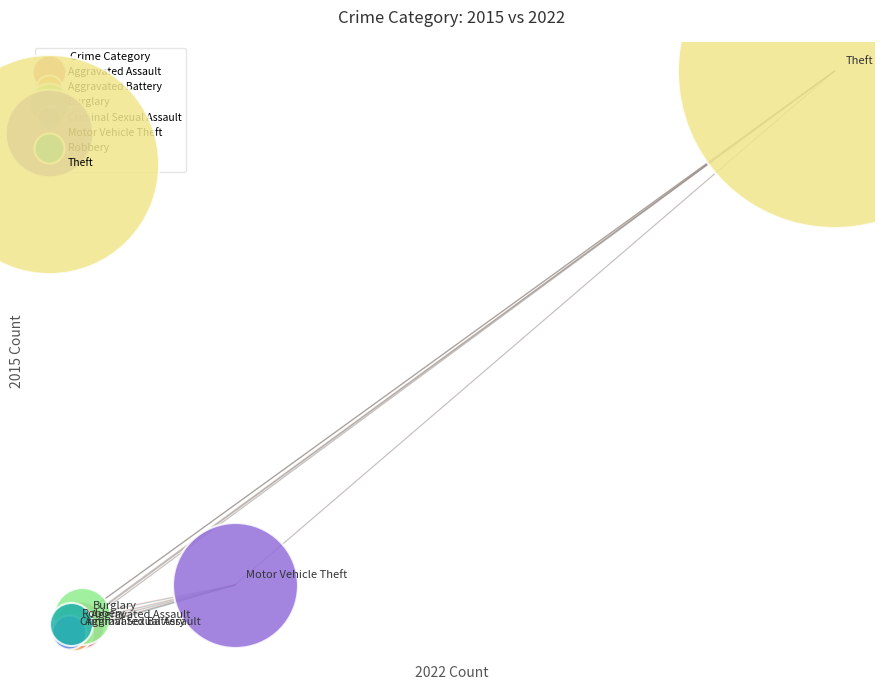

What are all the series names shown in the legend?

Aggravated Assault, Aggravated Battery, Burglary, Criminal Sexual Assault, Motor Vehicle Theft, Robbery, Theft